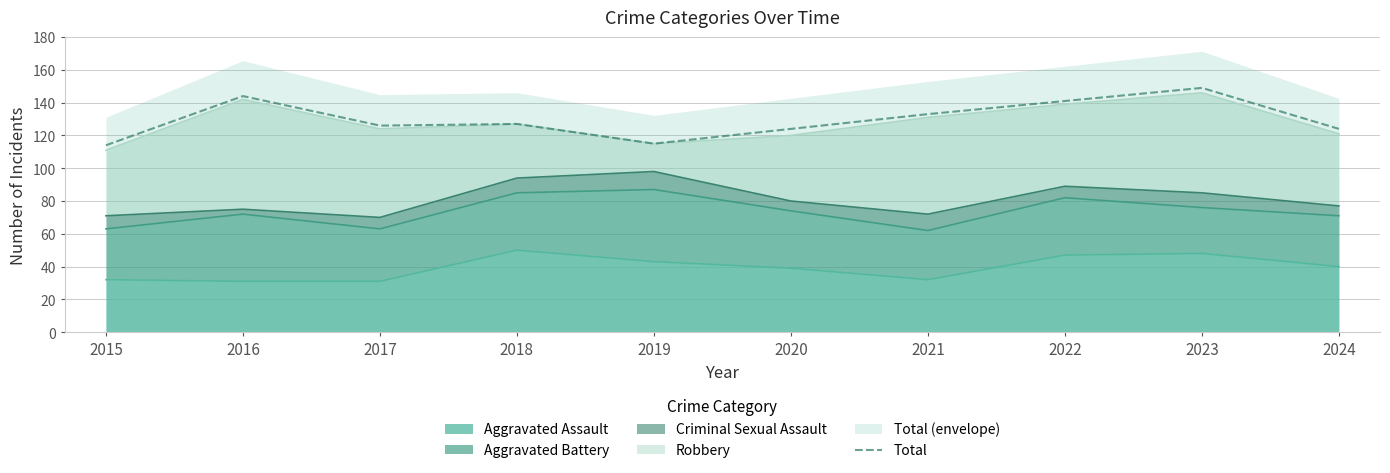

The chart shows a value of 207 at 2023. True or false?

False